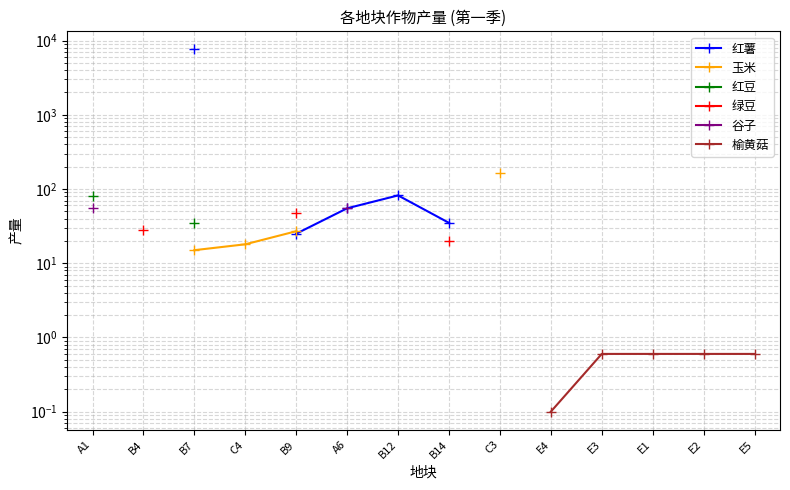

True or false: 玉米 has more than 0 points higher than both neighbors.

False